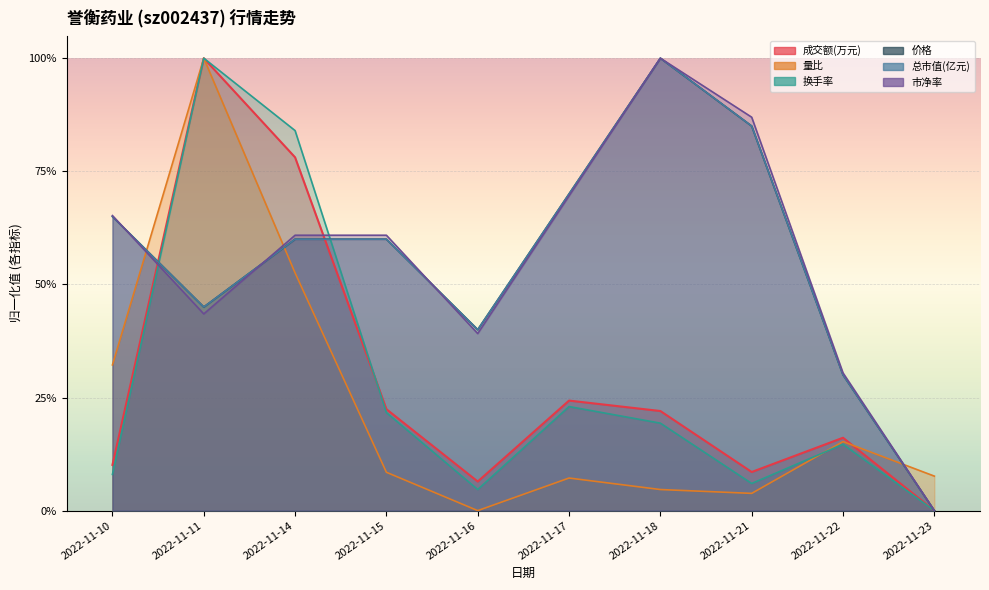

What is the sum of the 成交额(万元) values at 2022-11-22 and 2022-11-18?

0.4